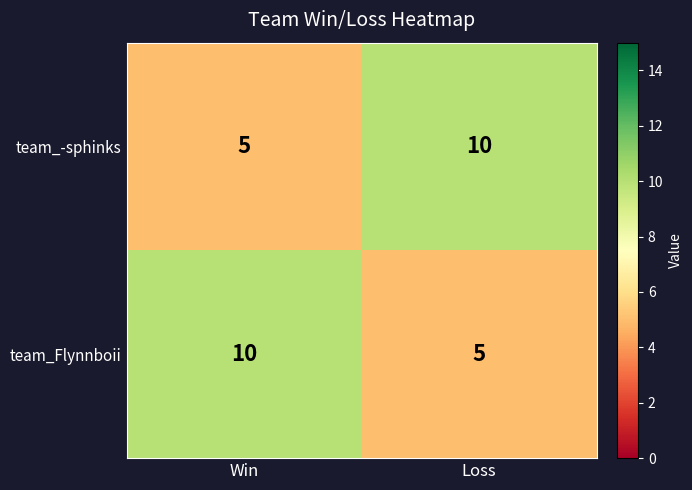

What is the difference between the team_Flynnboii values at Loss and Win?

5